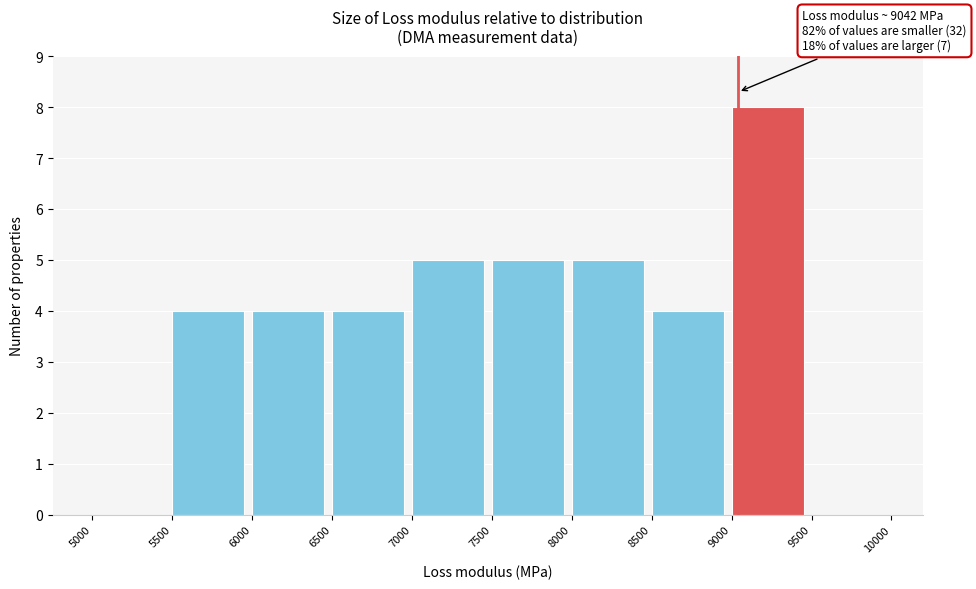

Which range on the x-axis has the tallest bar?

9000 to 9500